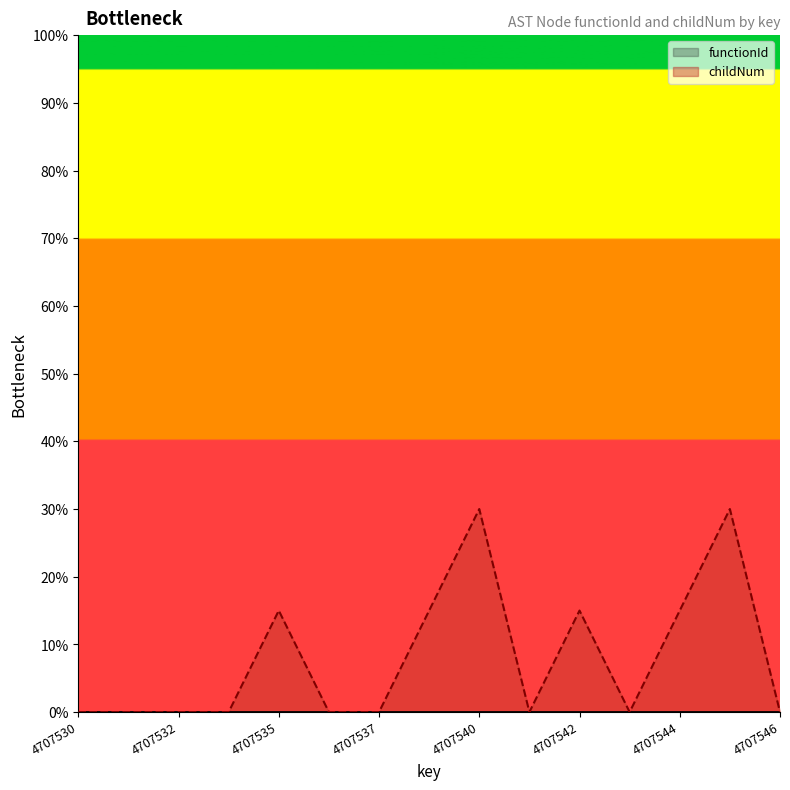

Which has a higher value, 4707530 or 4707537?

4707530